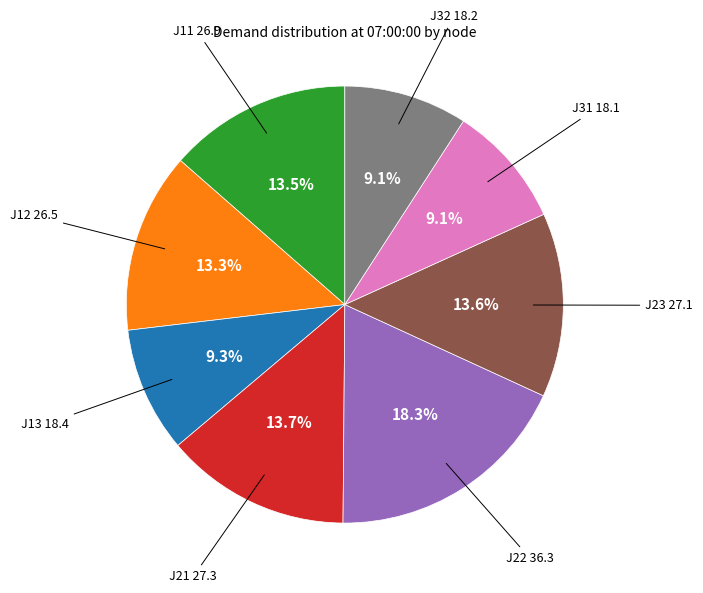

Does any single category account for the majority?

No